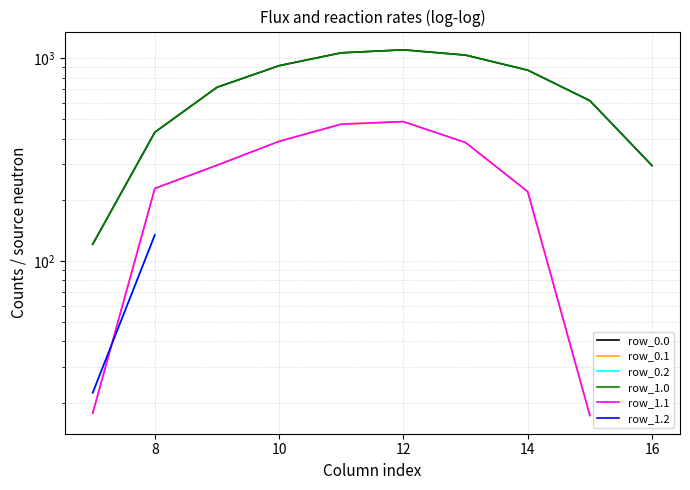

List the series in order of their overall mean, highest first.

row_0.0, row_0.1, row_0.2, row_1.0, row_1.1, row_1.2